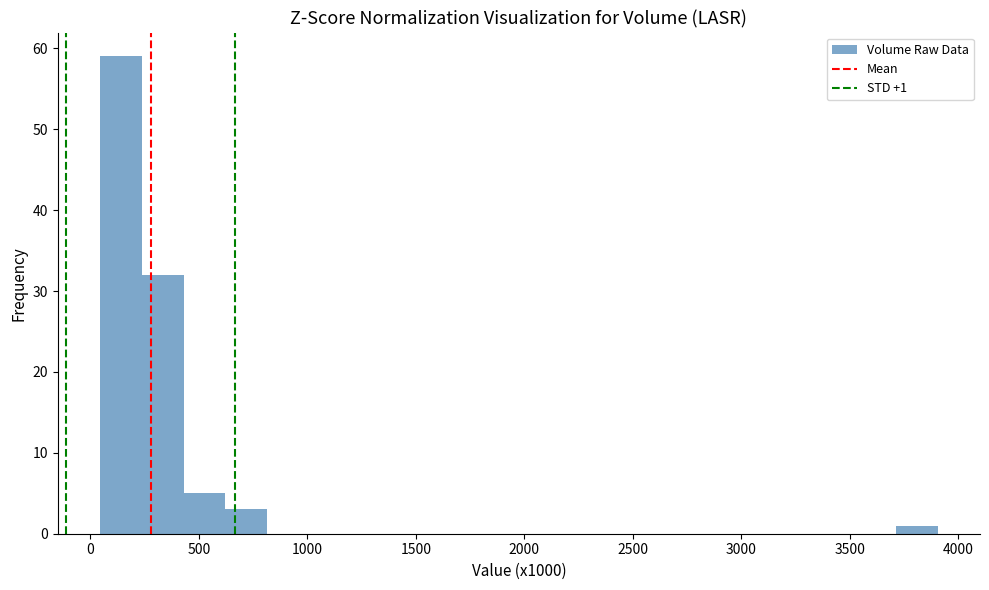

Around what value on the x-axis is the tallest bar? Give the approximate position of its centre, as read against the axis.

150